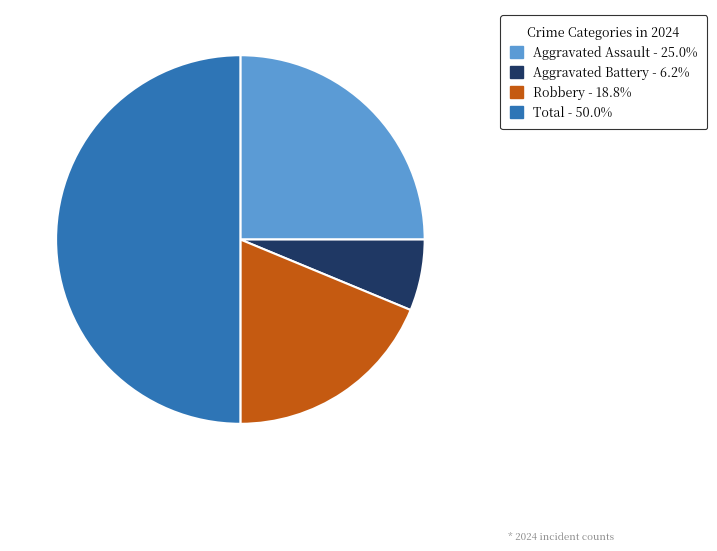

Which has a higher value, Aggravated Assault or Aggravated Battery?

Aggravated Assault